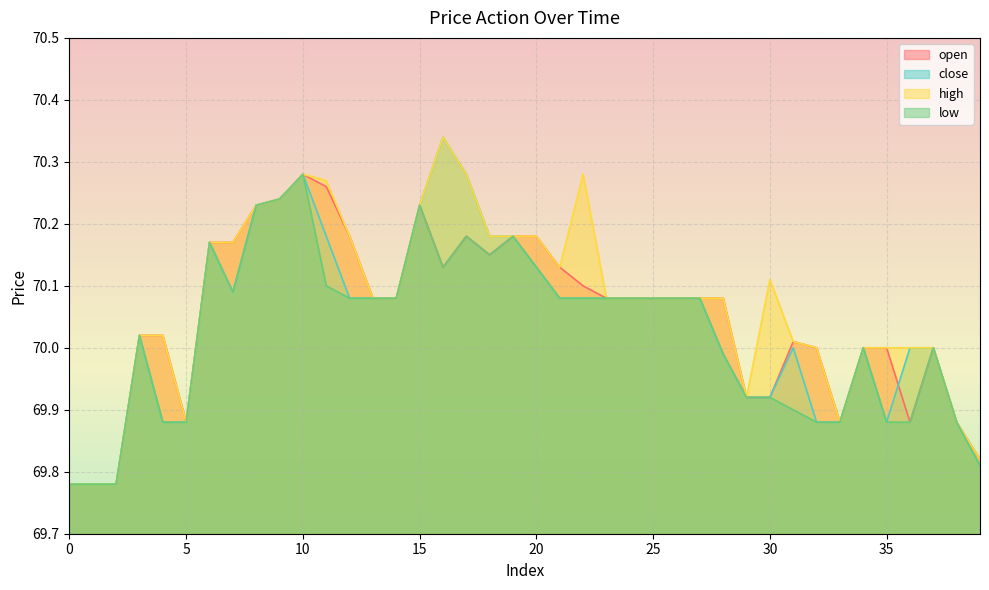

Where is the first local minimum for close?

7